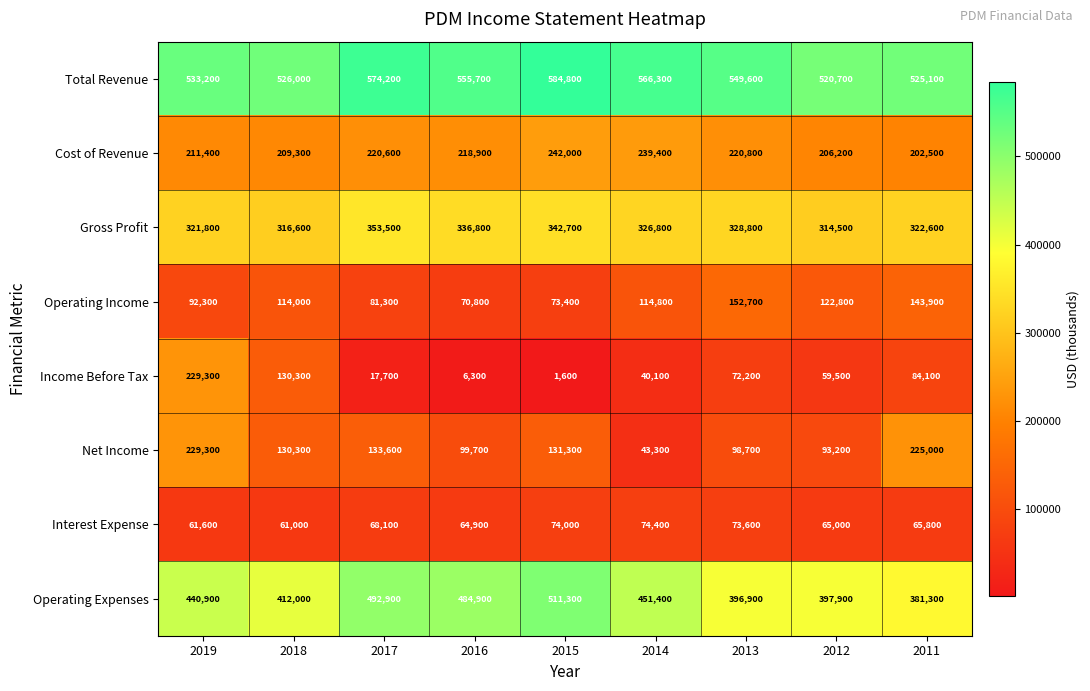

The Total Revenue series shows 526000 at 2018. True or false?

True